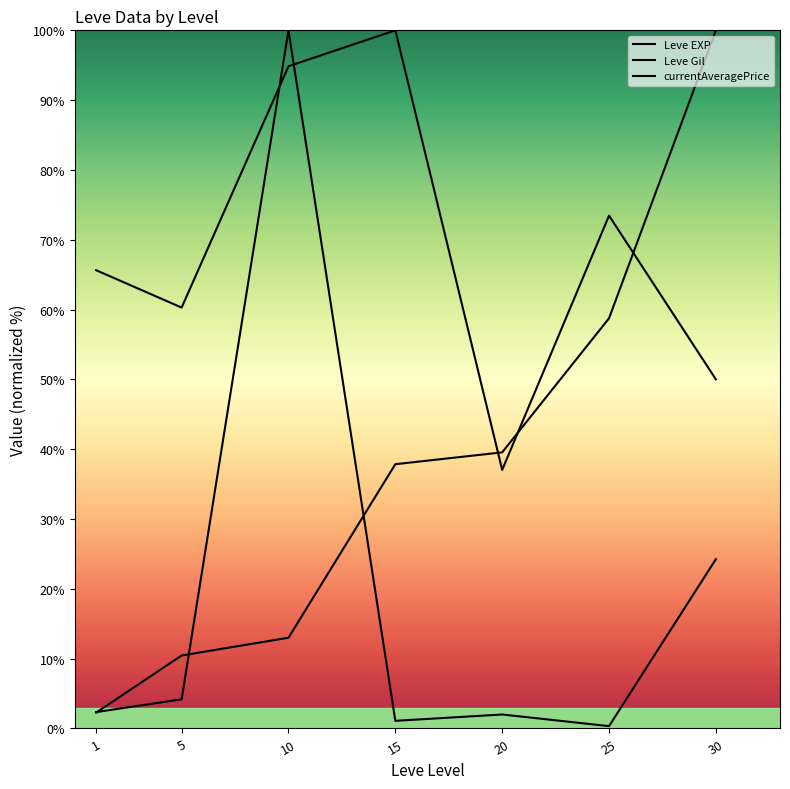

In currentAveragePrice, how many points are higher than both neighbors (excluding endpoints)?

2